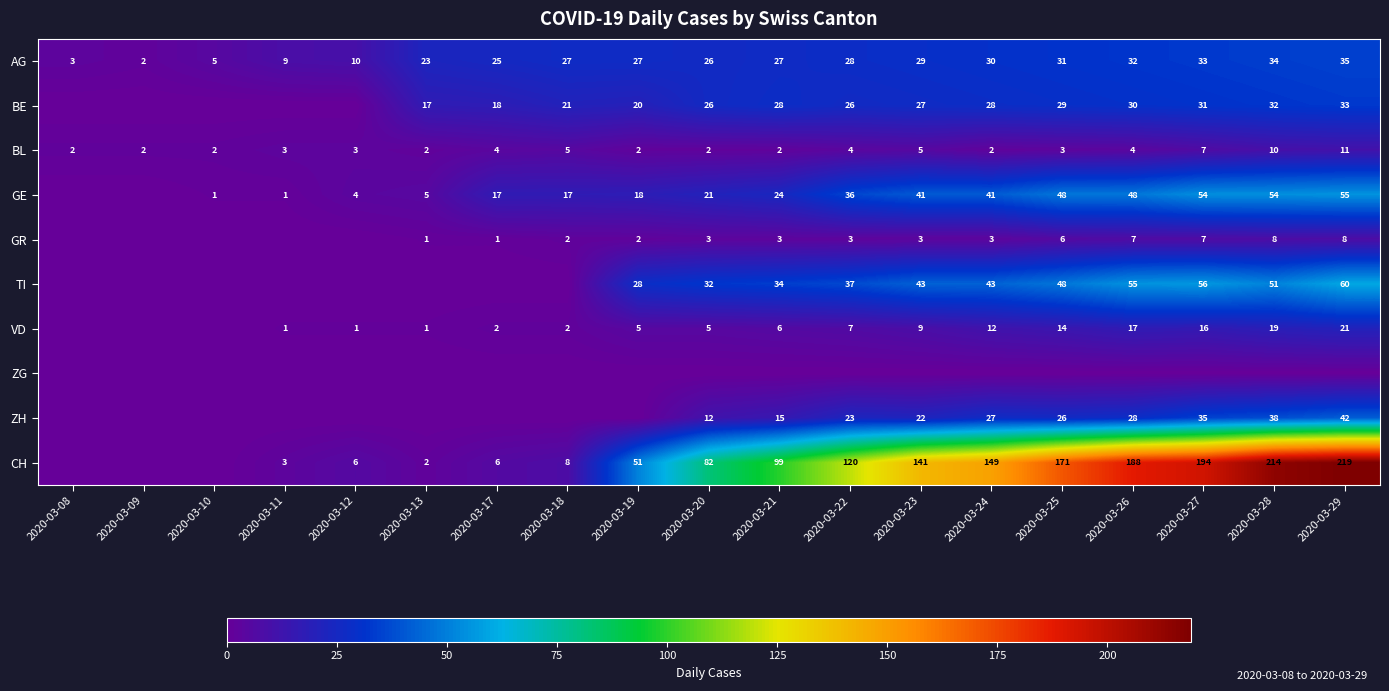

Which category has the lowest value in the AG series?

2020-03-09